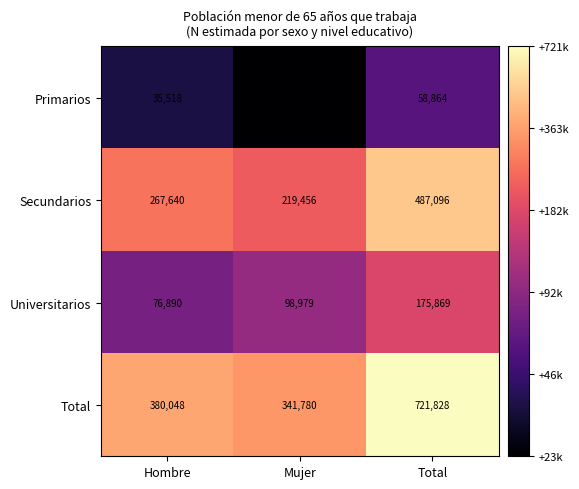

True or false: Total has a value of 119718 at Mujer.

False